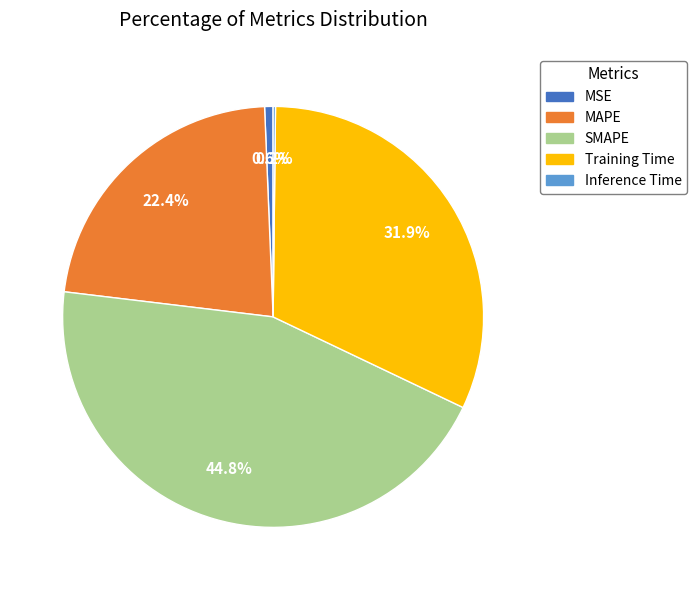

To the nearest percent, what is the combined percentage of Training Time and MSE?

33%